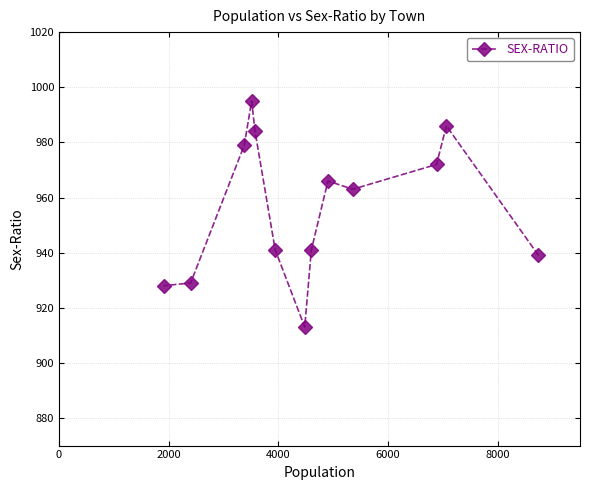

How many lines are shown in the chart?

1